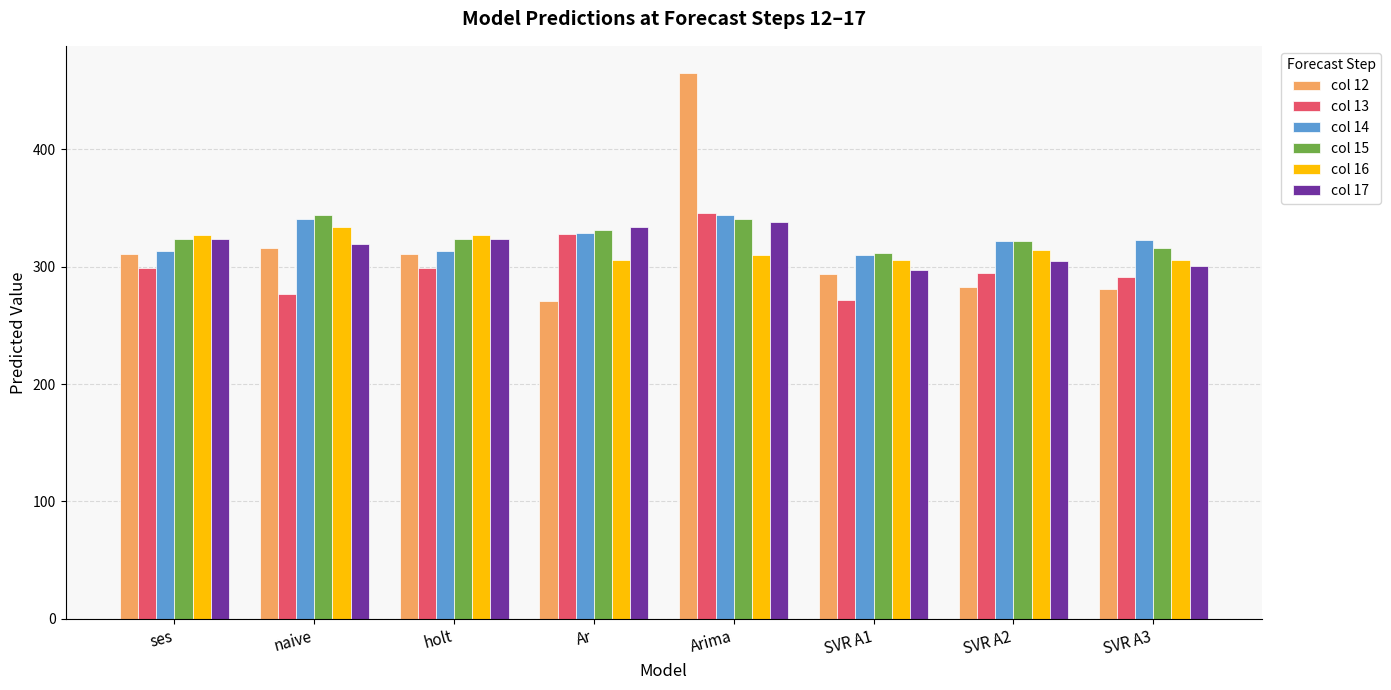

How many bars are there in each group?

6